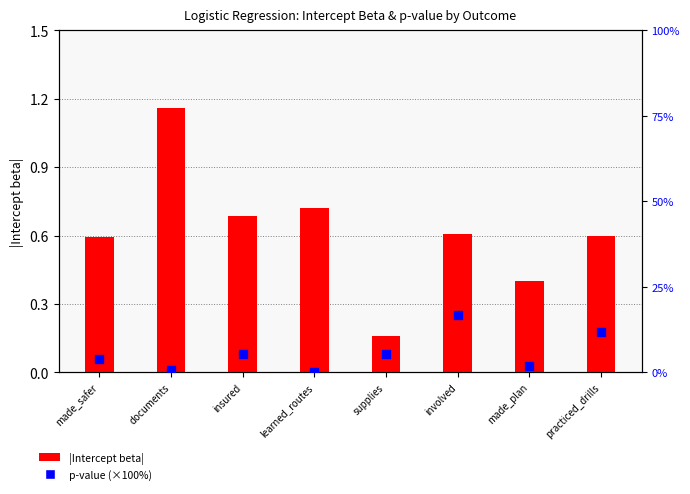

What is the total value across all series at involved?

17.3